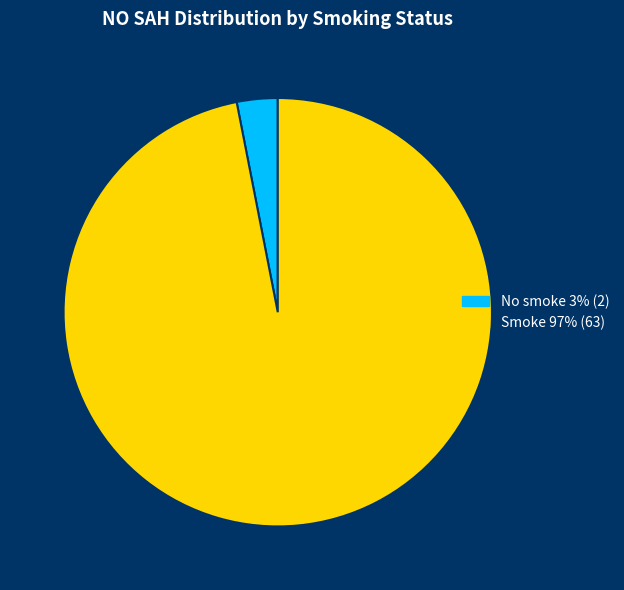

Is No smoke the majority of the pie?

No